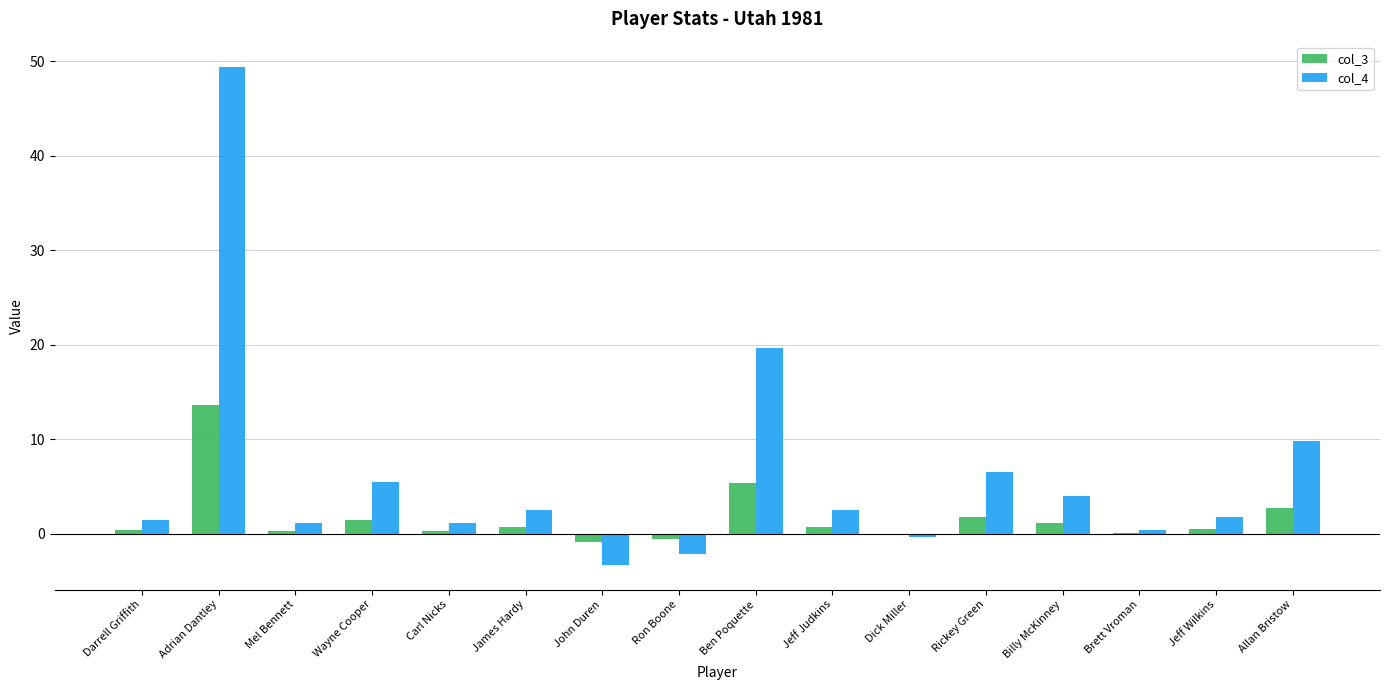

Is the value of col_3 at Billy McKinney greater than the value of col_4 at Billy McKinney?

No